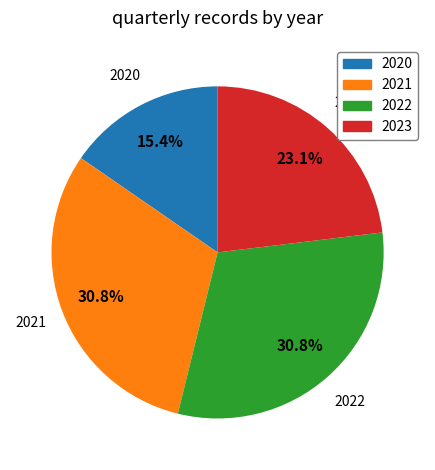

To the nearest percent, what portion does 2021 represent?

31%